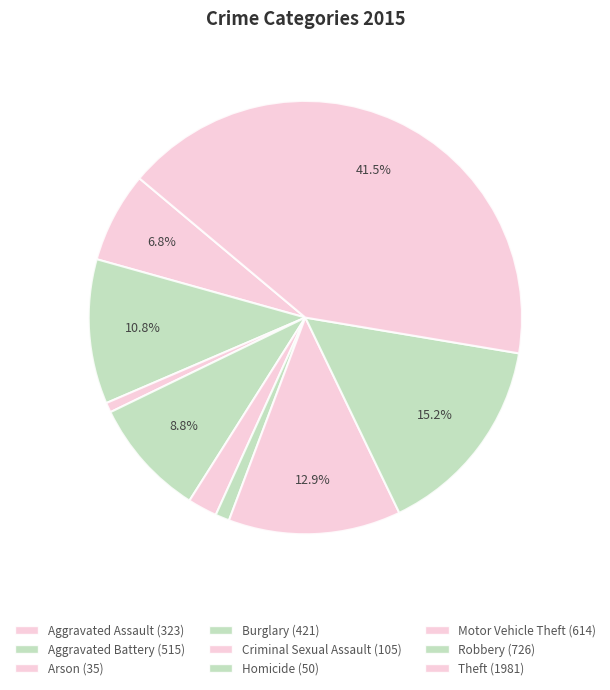

What percentage is the Motor Vehicle Theft slice, to the nearest percent?

13%